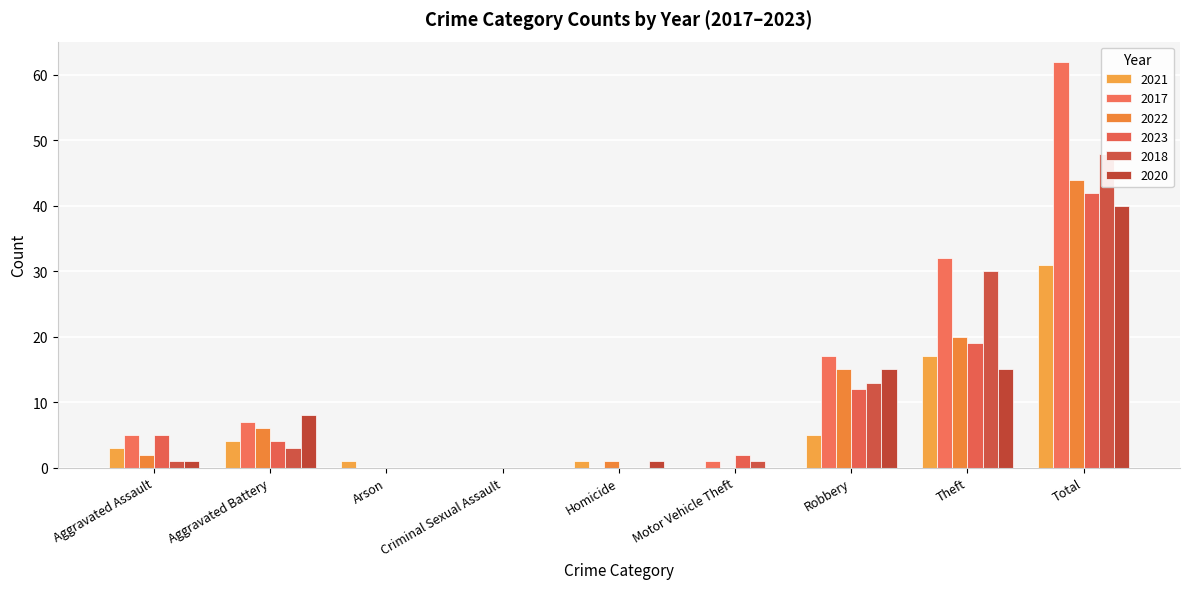

What is the difference between the highest and lowest values at Aggravated Assault?

4